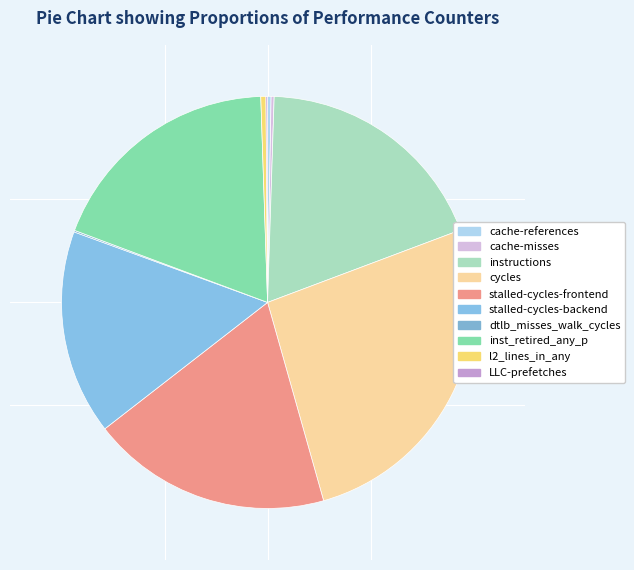

How many slices are in this pie chart?

10